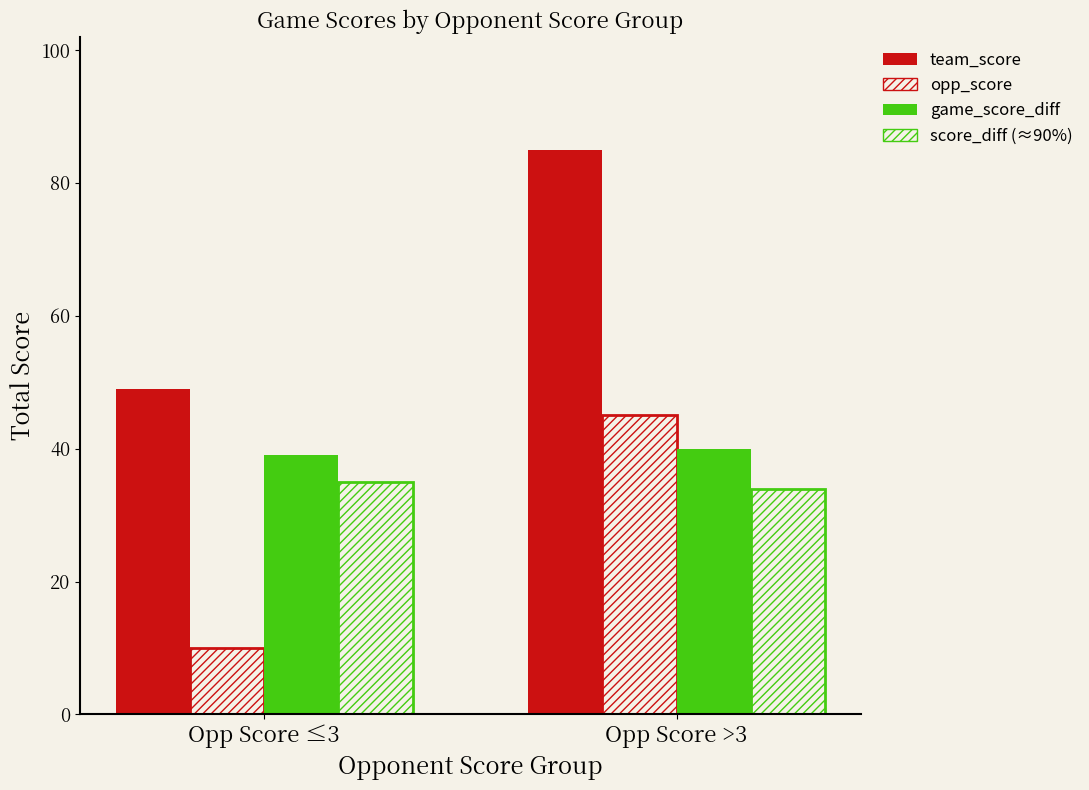

What is the minimum value shown in the chart?

10